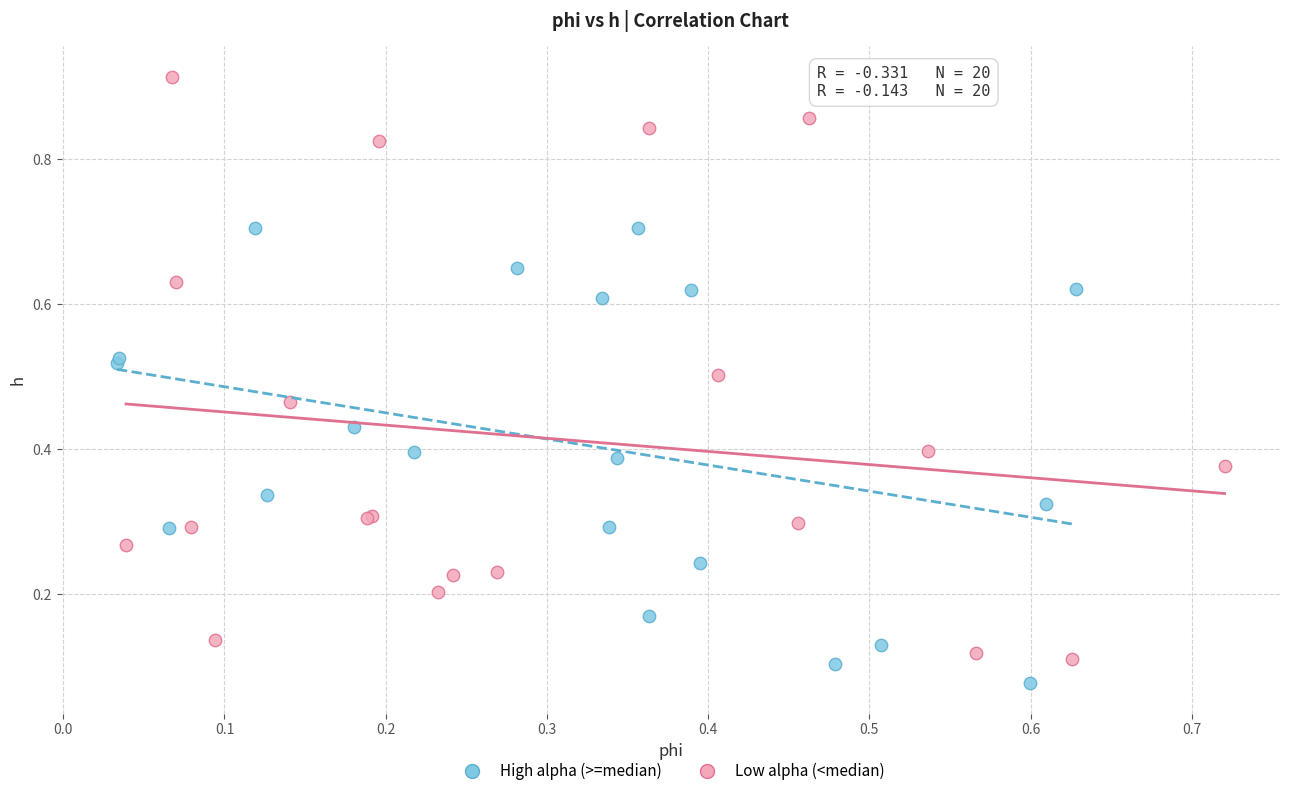

Which series has the largest Y range (max minus min)?

Low alpha (<median)